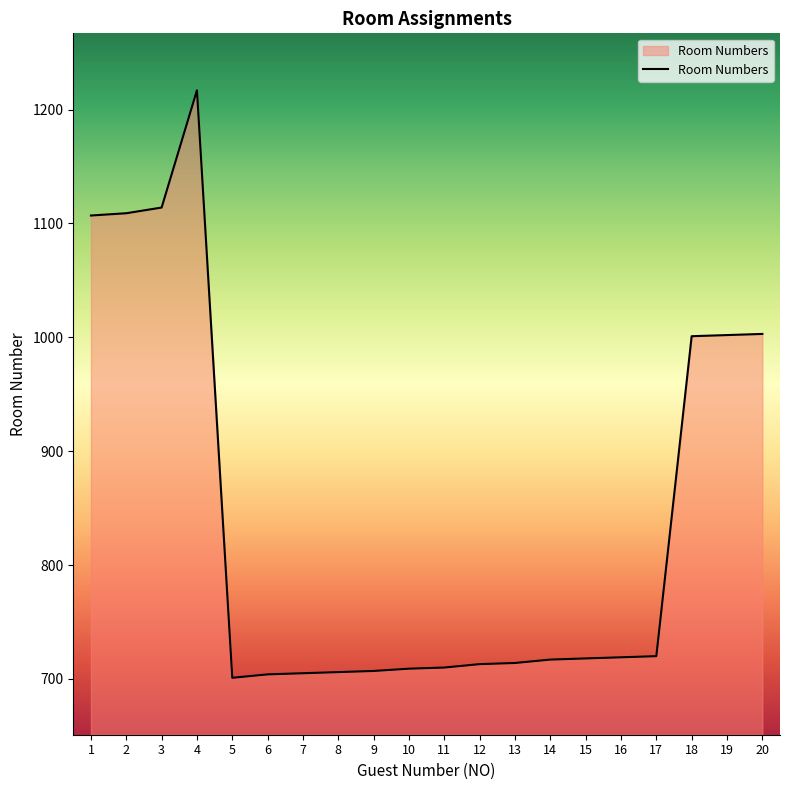

What is the sum of all values?

16796